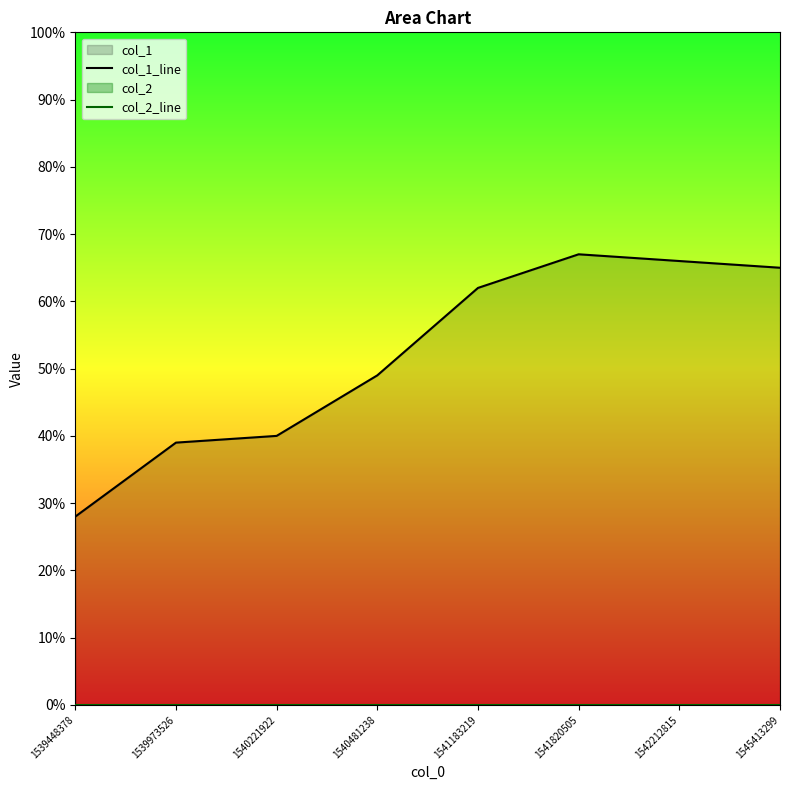

At which label does col_2_line reach its minimum?

1539448378